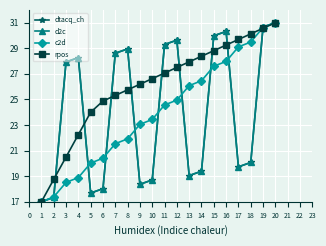

How many lines are shown in the chart?

4